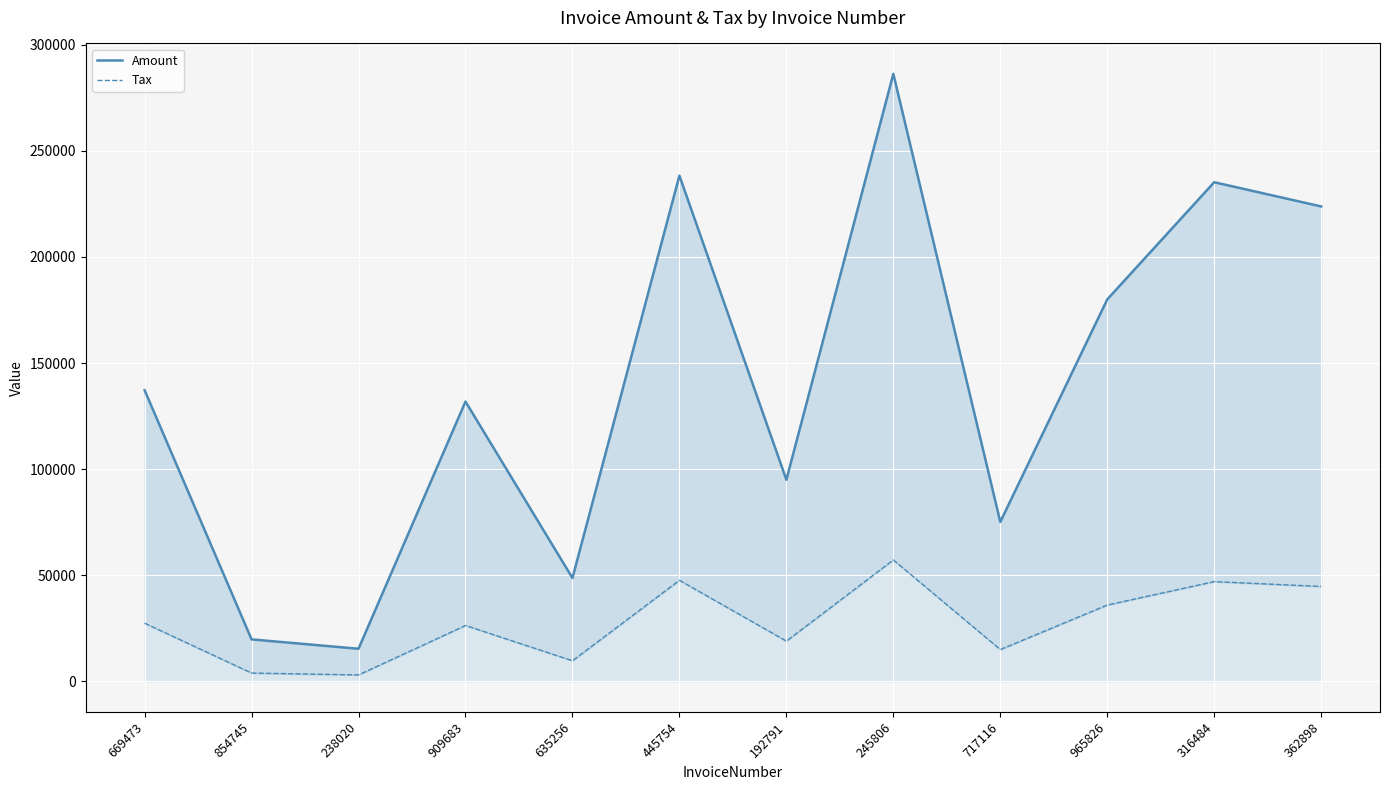

What is the label of the 1st point from the left?

669473